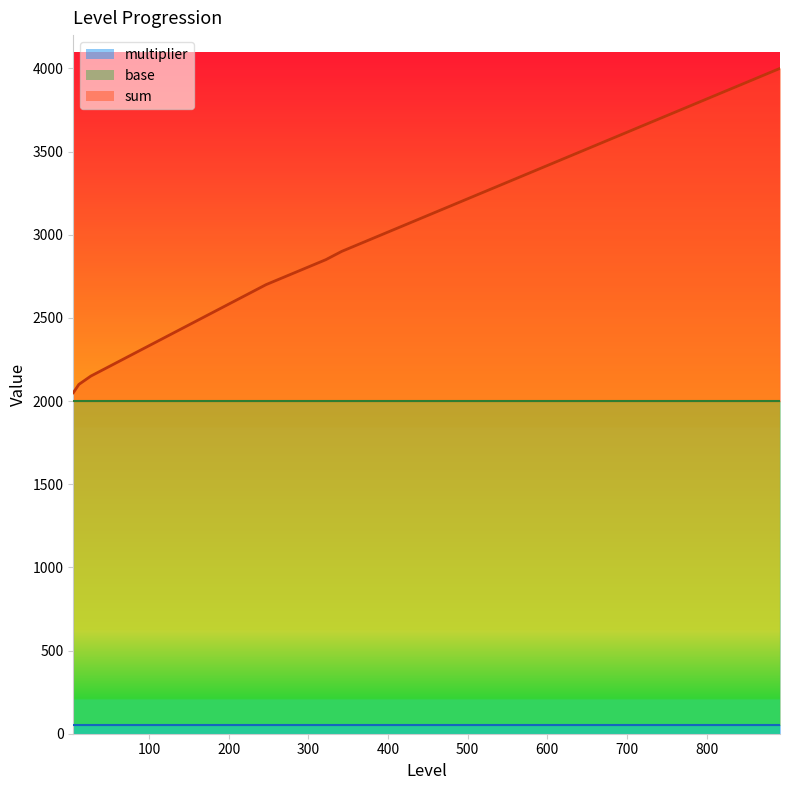

True or false: multiplier has more than 0 interior local peaks.

False